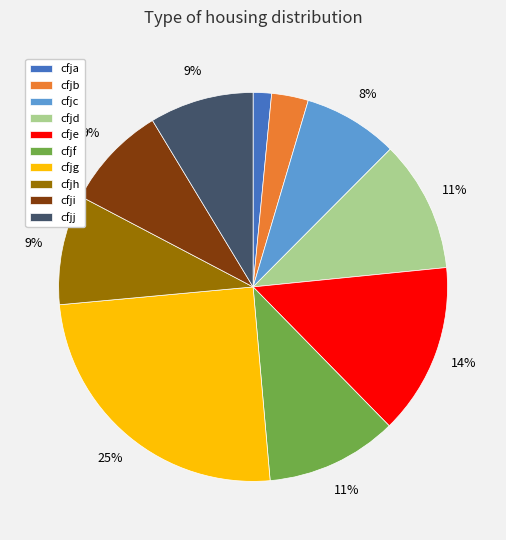

Which slice is the smallest?

cfja